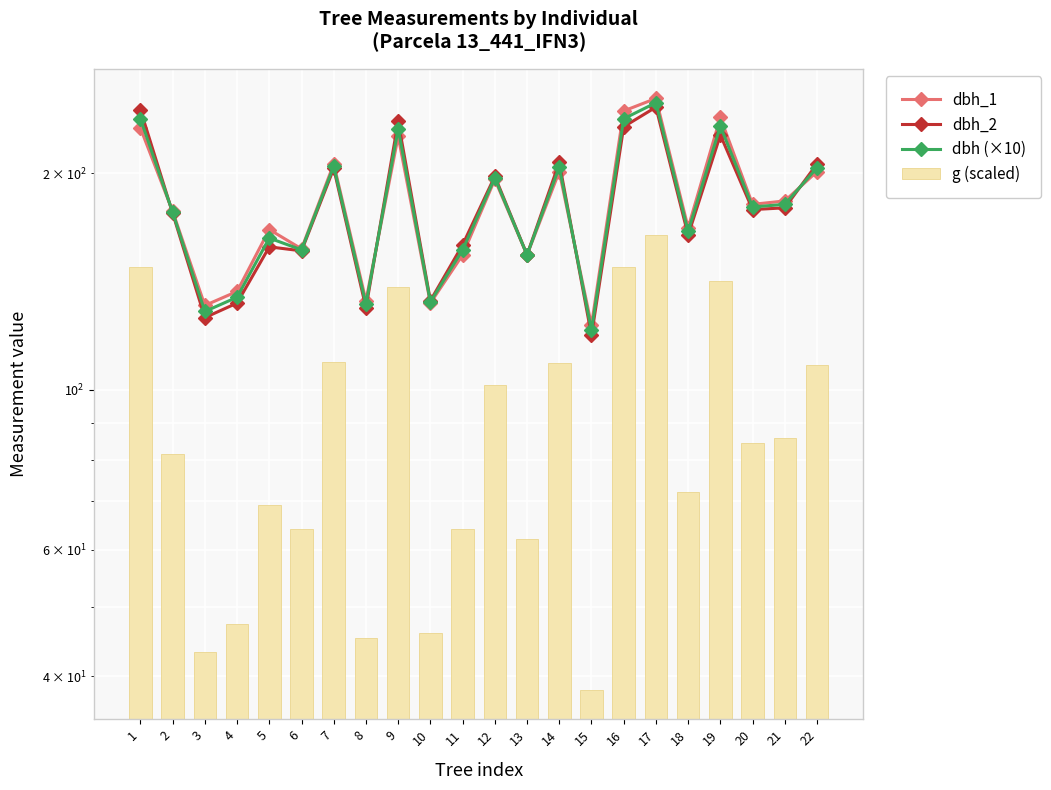

Reading right to left, list all the values displayed in this chart.

dbh_1: 201.0	183.0	181.0	239.0	168.0	254.0	244.0	123.0	201.0	154.0	196.0	154.0	132.0	225.0	133.0	206.0	157.0	167.0	137.0	131.0	177.0	231.0
dbh_2: 206.0	179.0	178.0	226.0	164.0	247.0	232.0	119.0	207.0	154.0	198.0	159.0	133.0	236.0	130.0	203.0	156.0	158.0	132.0	126.0	176.0	245.0
dbh (×10): 203.5	181.0	179.5	232.5	166.0	250.5	238.0	121.0	204.0	154.0	197.0	156.5	132.5	230.5	131.5	204.5	156.5	162.5	134.5	128.5	176.5	238.0
g (scaled): 108.4	85.8	84.4	141.5	72.1	164.3	148.3	38.3	109.0	62.1	101.6	64.1	46.0	139.1	45.3	109.5	64.1	69.1	47.4	43.2	81.6	148.3